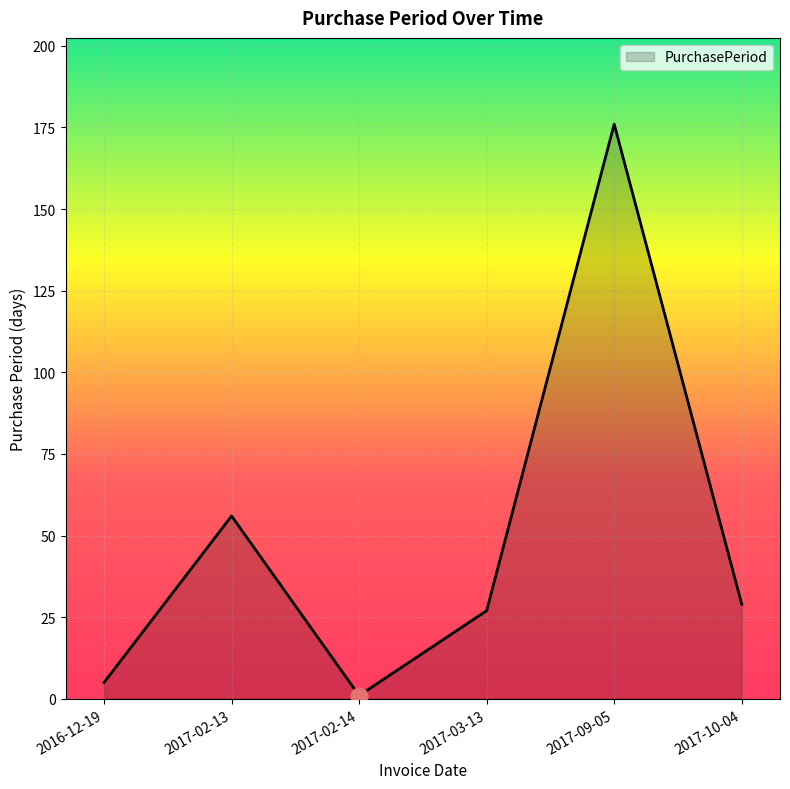

What position from the right is 2017-02-13?

5